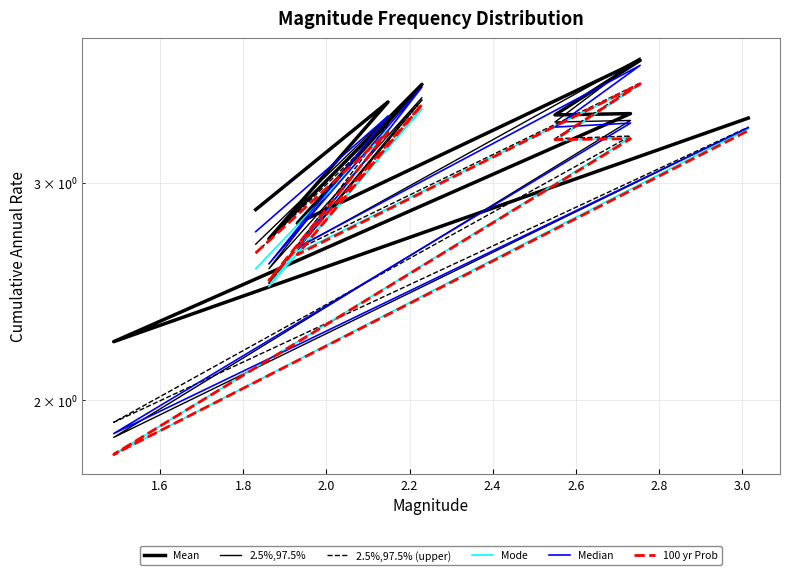

True or false: Median and 2.5%,97.5% (upper) cross at least once.

True